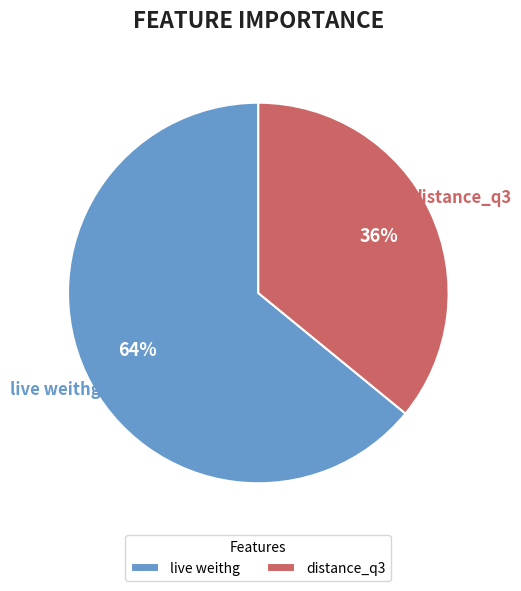

The live weithg slice represents 74% of the pie. True or false?

False